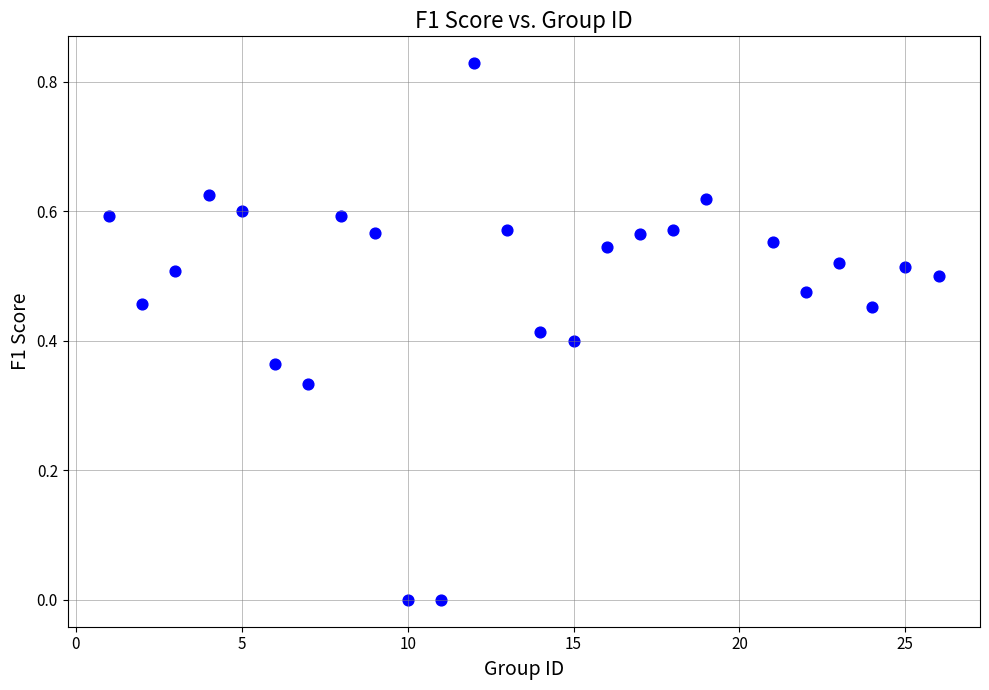

What is the range of X values (max minus min)?

25.0